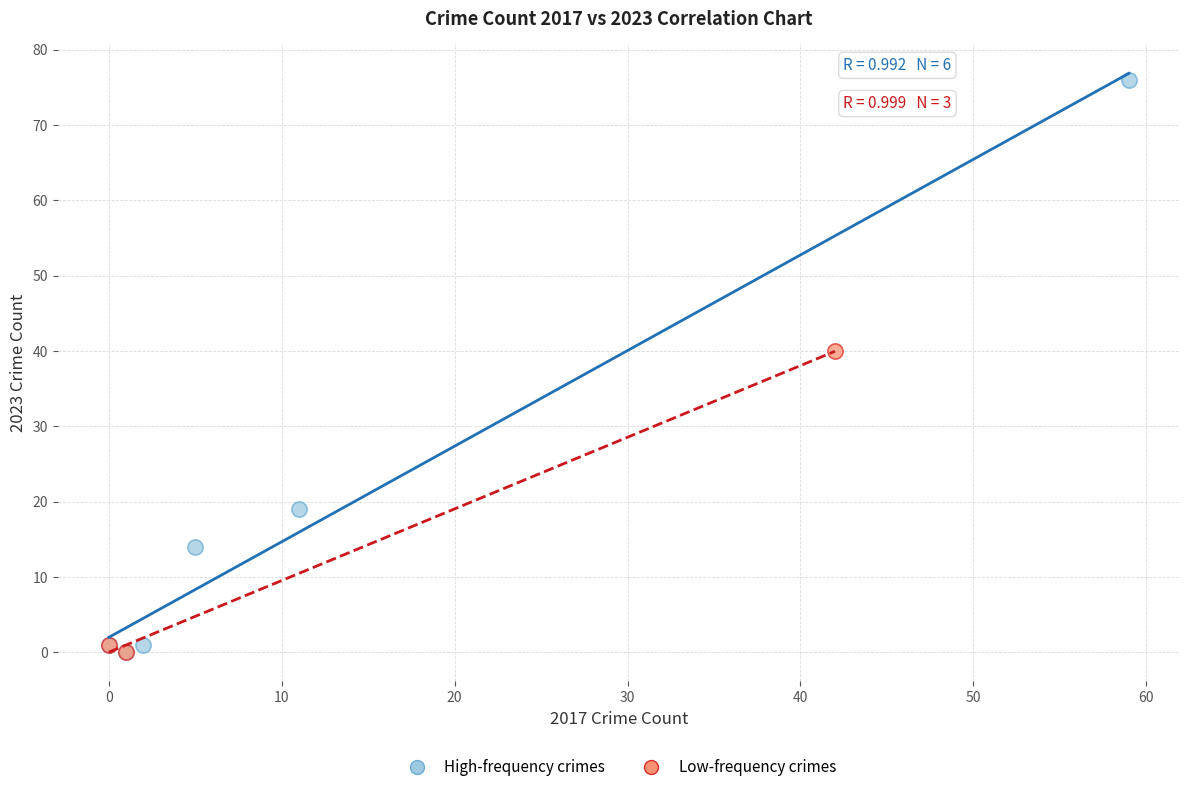

Which series reaches the maximum Y coordinate?

High-frequency crimes